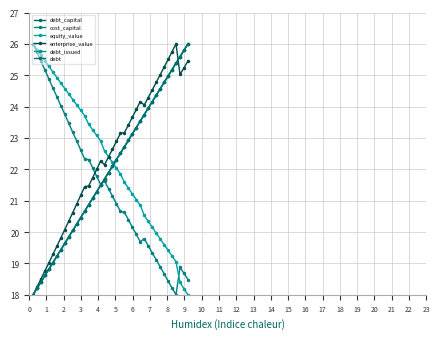

What is the value of the debt_issued point at the 25th from the left?

22.9